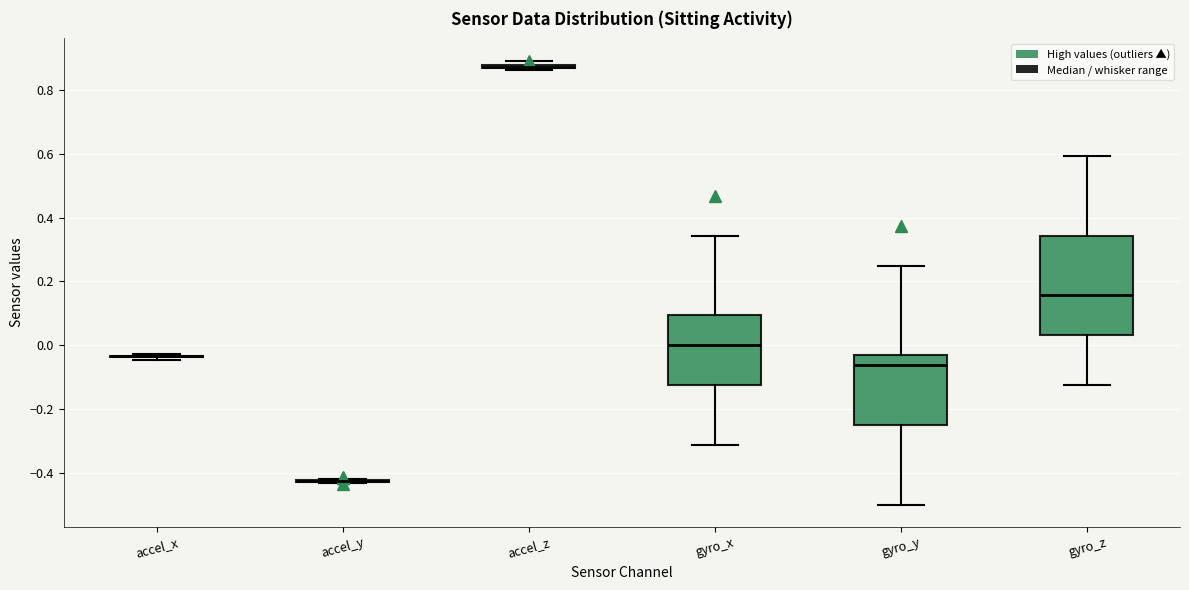

Reading left to right, transcribe this box plot: for each box, give where its median line is, the range the box spans, and where its two whiskers end, as read against the y-axis. The values are not printed on the chart, so give them approximately, as read against the axis.

accel_x: box collapsed to a line at -0.04, whiskers -0.04 to -0.02
accel_y: box collapsed to a line at -0.42, whiskers -0.44 to -0.42
accel_z: box collapsed to a line at 0.88, whiskers 0.86 to 0.90
gyro_x: median 0.00, box -0.12 to 0.10, whiskers -0.32 to 0.34
gyro_y: median -0.06, box -0.24 to -0.04, whiskers -0.50 to 0.26
gyro_z: median 0.16, box 0.04 to 0.34, whiskers -0.12 to 0.60